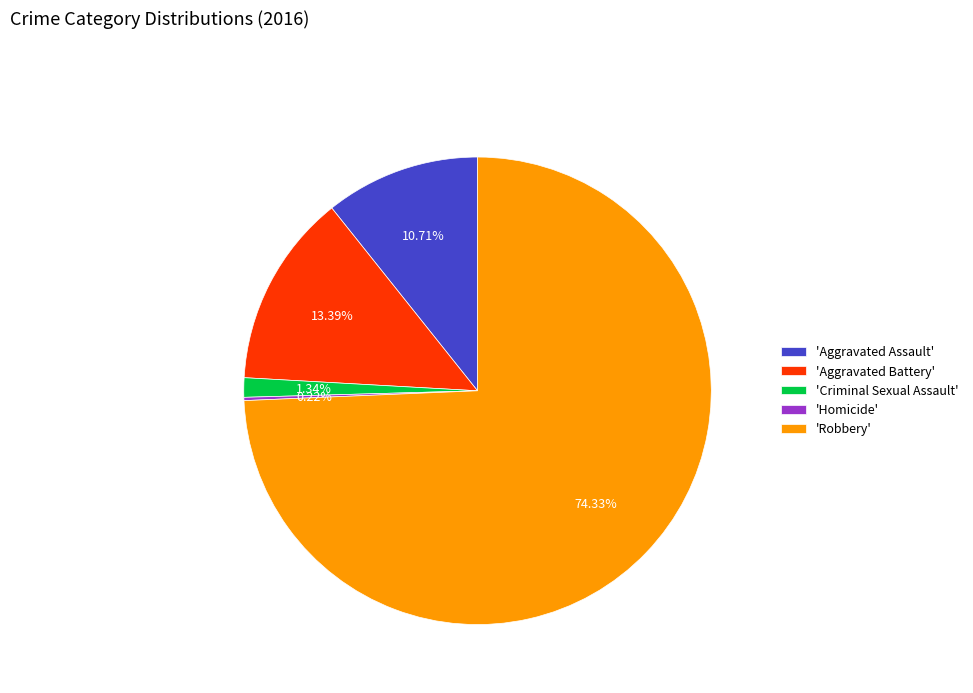

Which category has the biggest portion of the pie?

'Robbery'